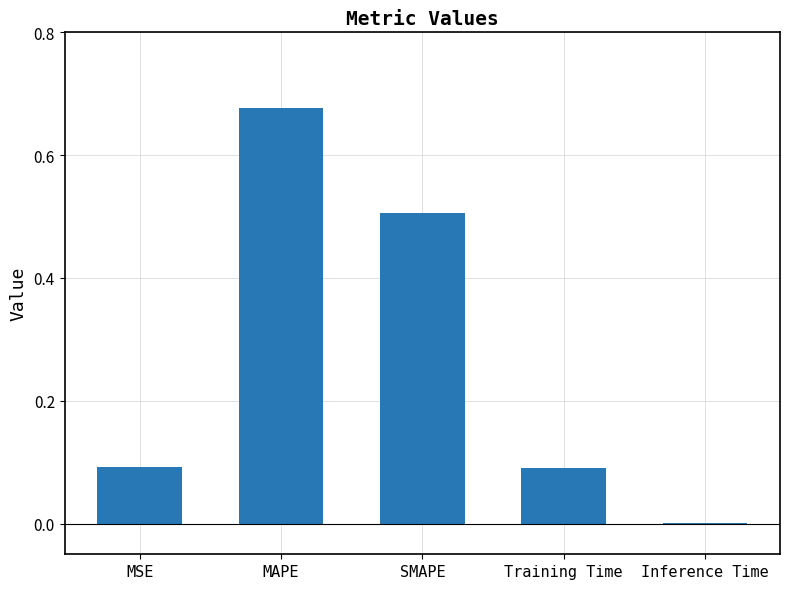

Which label corresponds to the largest value in the chart?

MAPE